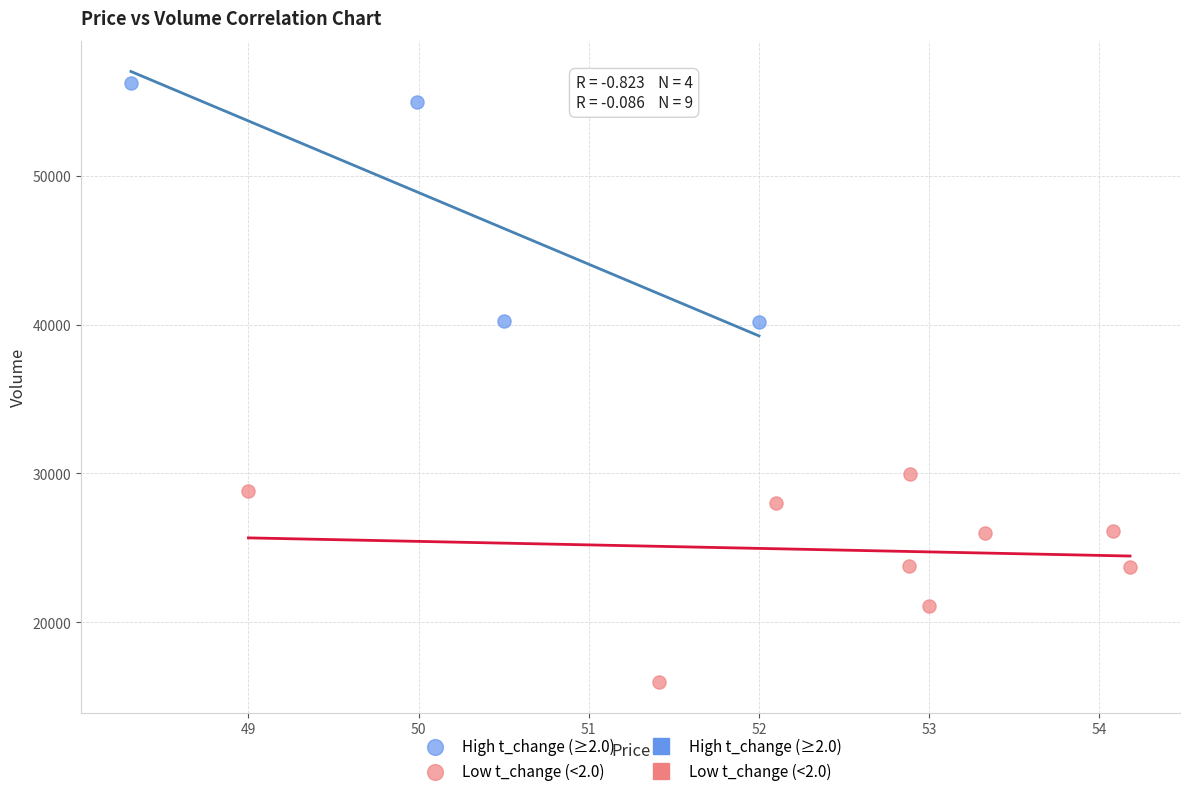

Which series reaches the minimum Y coordinate?

Low t_change (<2.0)